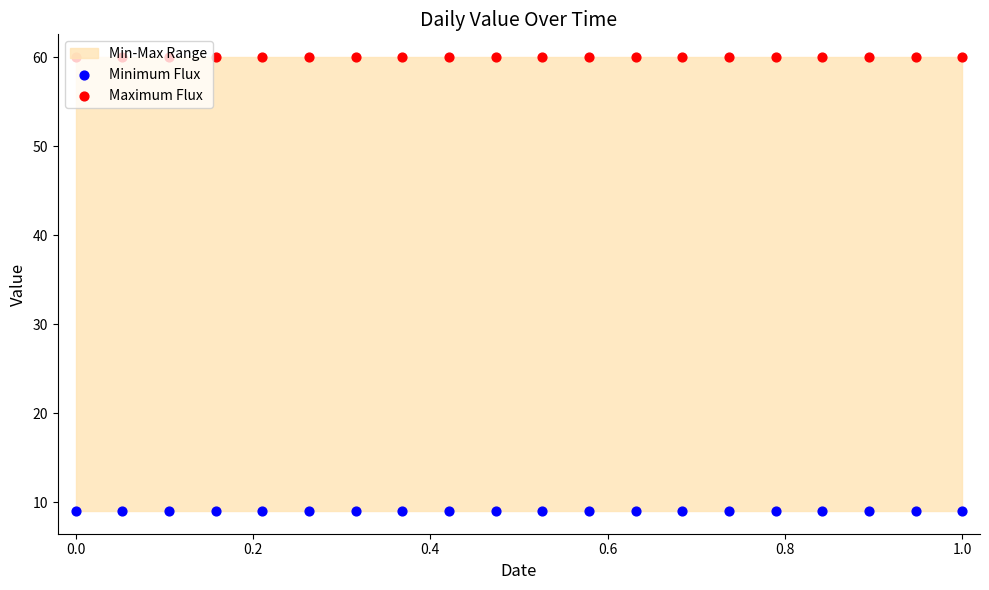

Which series contains the highest Y value?

Maximum Flux